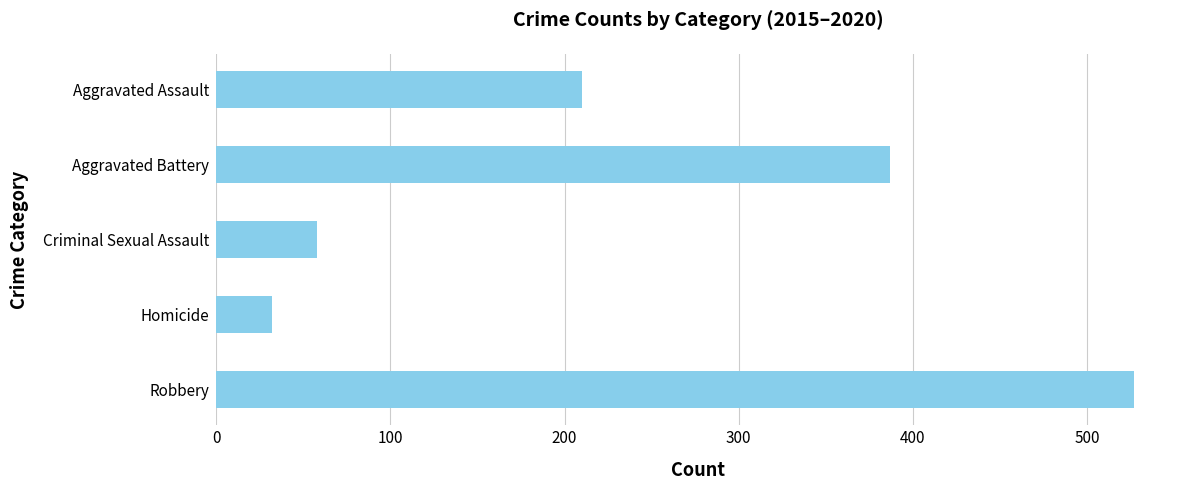

Rank the categories by value from highest to lowest.

Robbery, Aggravated Battery, Aggravated Assault, Criminal Sexual Assault, Homicide